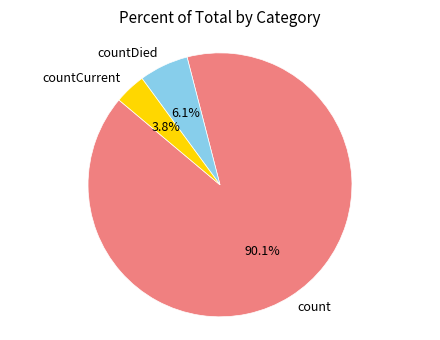

Rank the categories by value from highest to lowest.

count, countDied, countCurrent